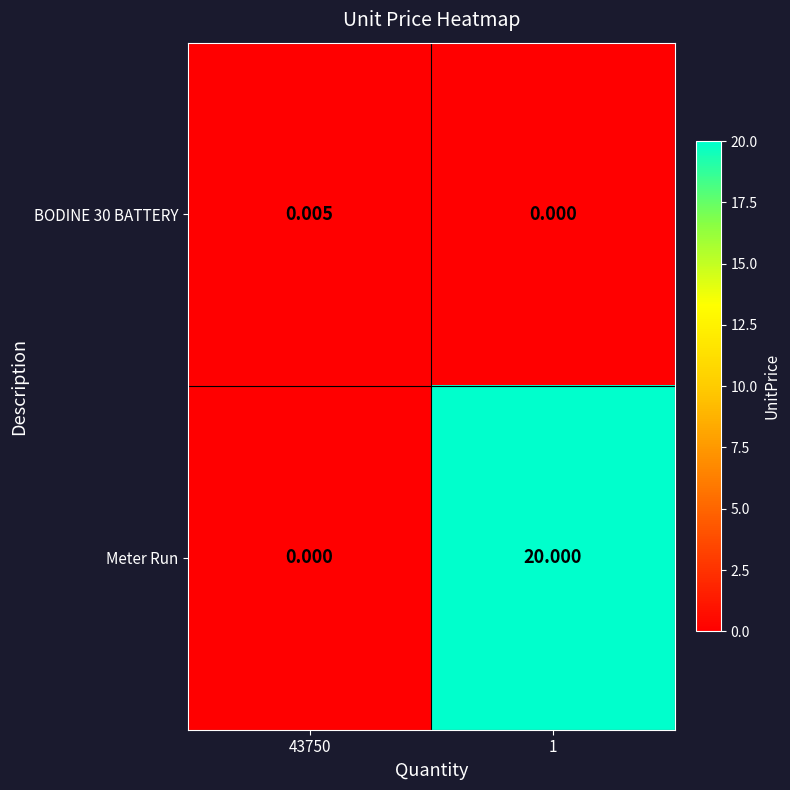

Between 43750 and 1, which series saw the biggest shift?

Meter Run